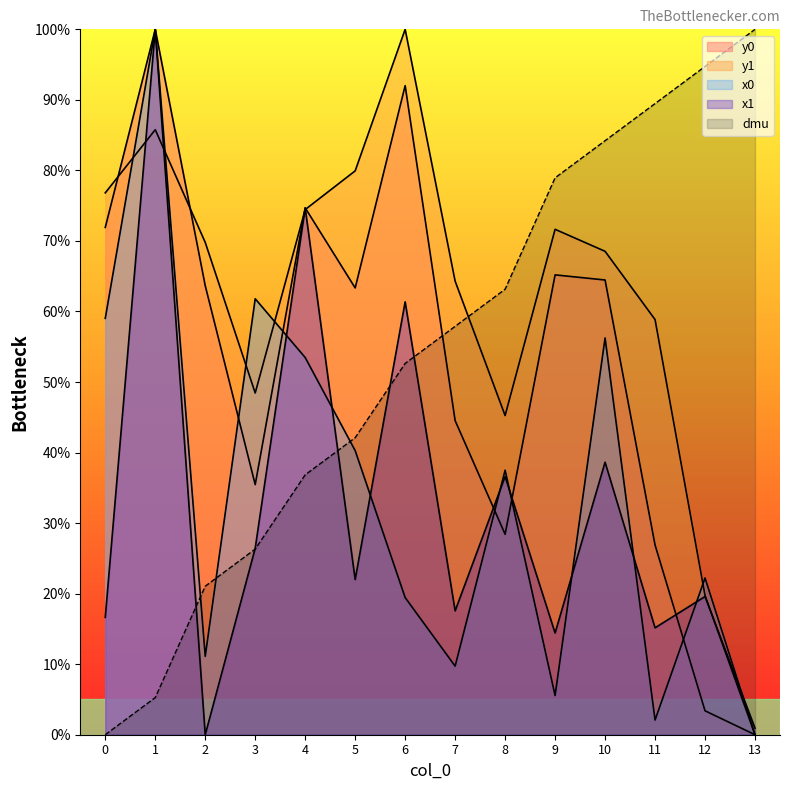

Reading left to right, transcribe all the data shown in this chart.

y0: 0=71.9	1=100.0	2=63.7	3=35.5	4=74.7	5=63.3	6=92.0	7=44.5	8=28.4	9=65.2	10=64.5	11=26.9	12=3.4	13=0.0
y1: 0=76.8	1=85.8	2=69.8	3=48.4	4=74.4	5=79.9	6=100.0	7=64.3	8=45.2	9=71.6	10=68.5	11=58.9	12=19.7	13=0.0
x0: 0=59.0	1=100.0	2=11.1	3=61.8	4=53.5	5=40.3	6=19.4	7=9.7	8=37.5	9=5.6	10=56.3	11=2.1	12=22.2	13=0.0
x1: 0=16.6	1=100.0	2=0.0	3=26.4	4=74.7	5=22.0	6=61.4	7=17.6	8=36.6	9=14.4	10=38.6	11=15.2	12=19.6	13=0.9
dmu: 0=0.0	1=5.3	2=21.1	3=26.3	4=36.8	5=42.1	6=52.6	7=57.9	8=63.2	9=78.9	10=84.2	11=89.5	12=94.7	13=100.0